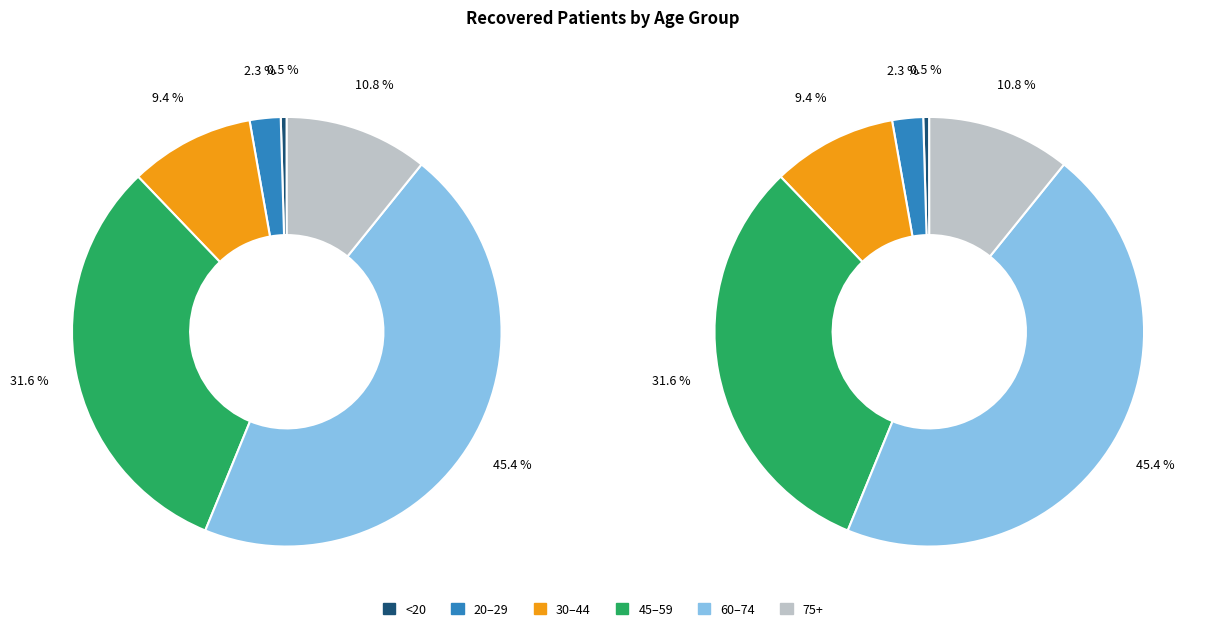

Is there a majority slice in this chart?

No